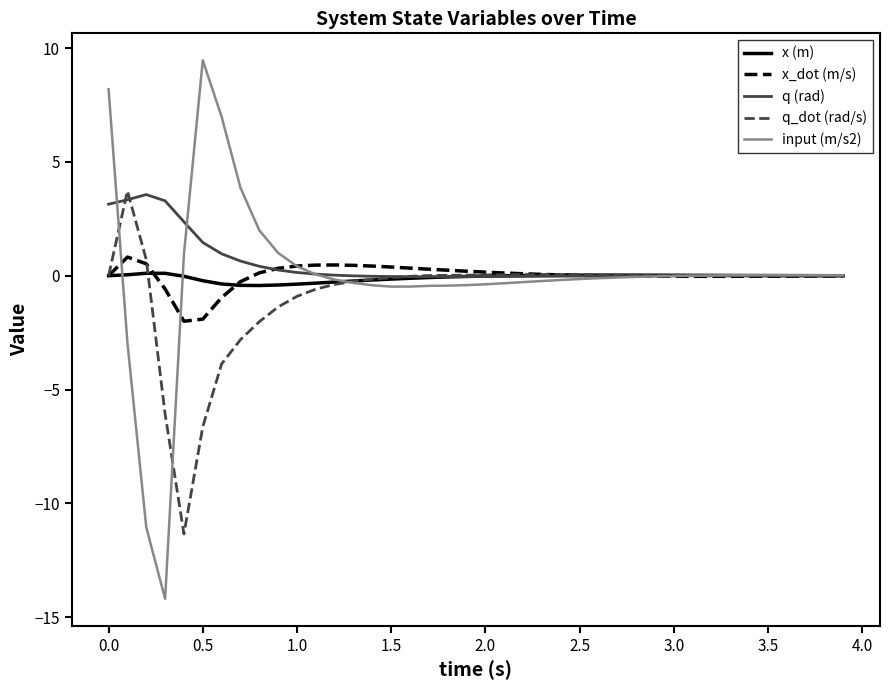

What is the maximum value shown in the chart?

9.5